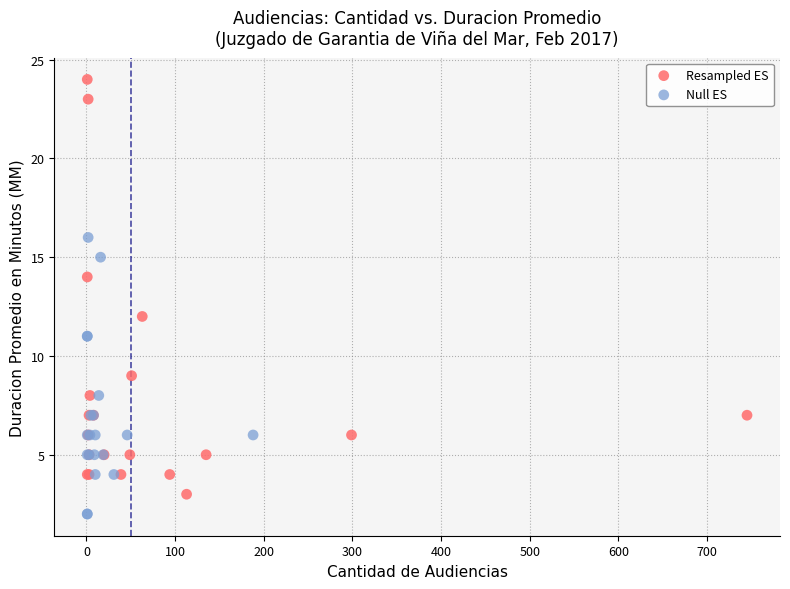

Which series has the largest Y range (max minus min)?

Resampled ES